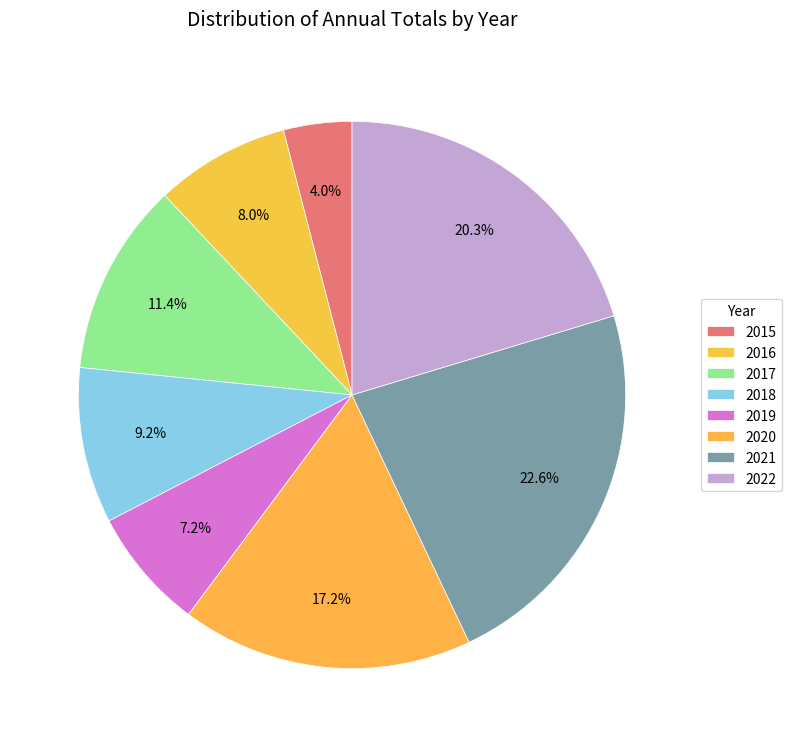

How much of the chart is everything except 2020?

82.8%